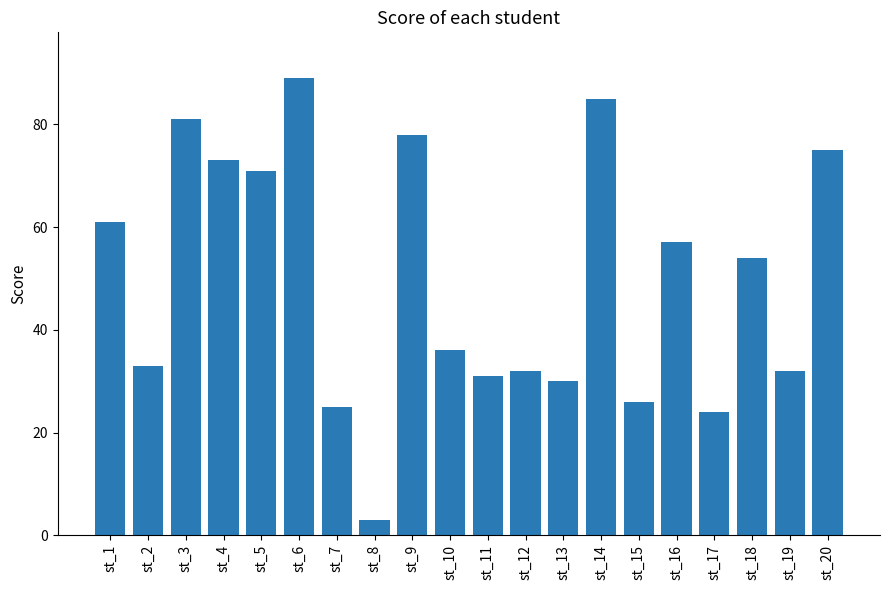

Reading right to left, what are all the values shown in this chart?

75	32	54	24	57	26	85	30	32	31	36	78	3	25	89	71	73	81	33	61